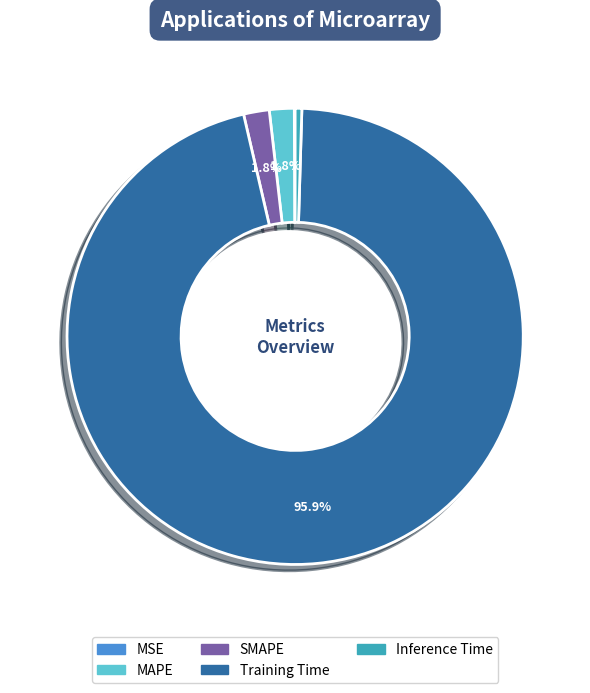

Which slice is the largest?

Training Time